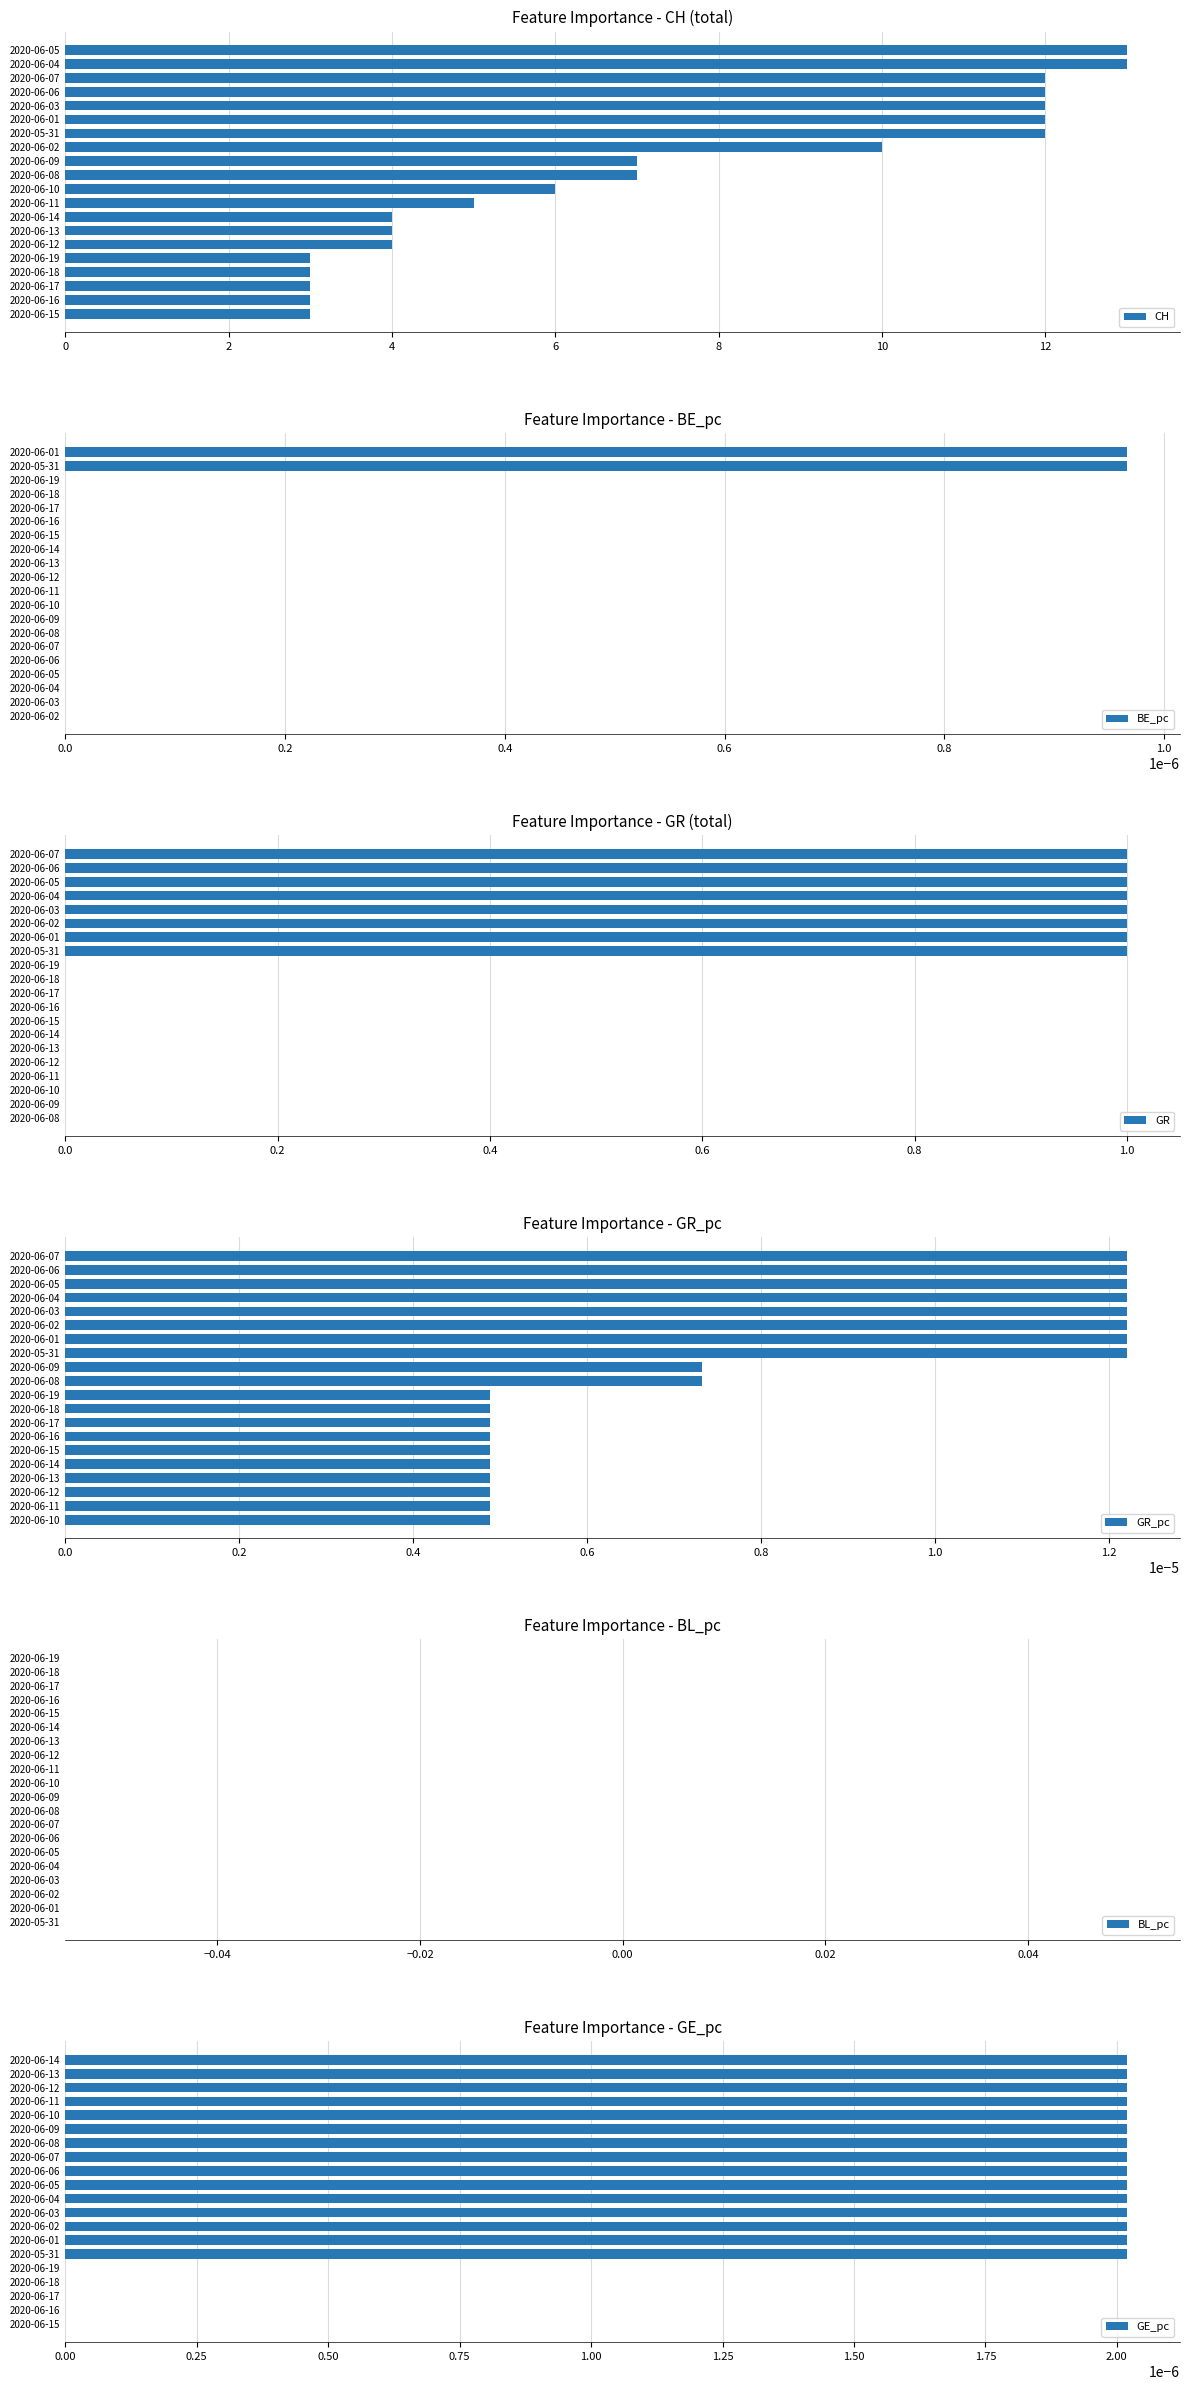

What are all the series names shown in the legend?

CH, BE_pc, GR, GR_pc, BL_pc, GE_pc